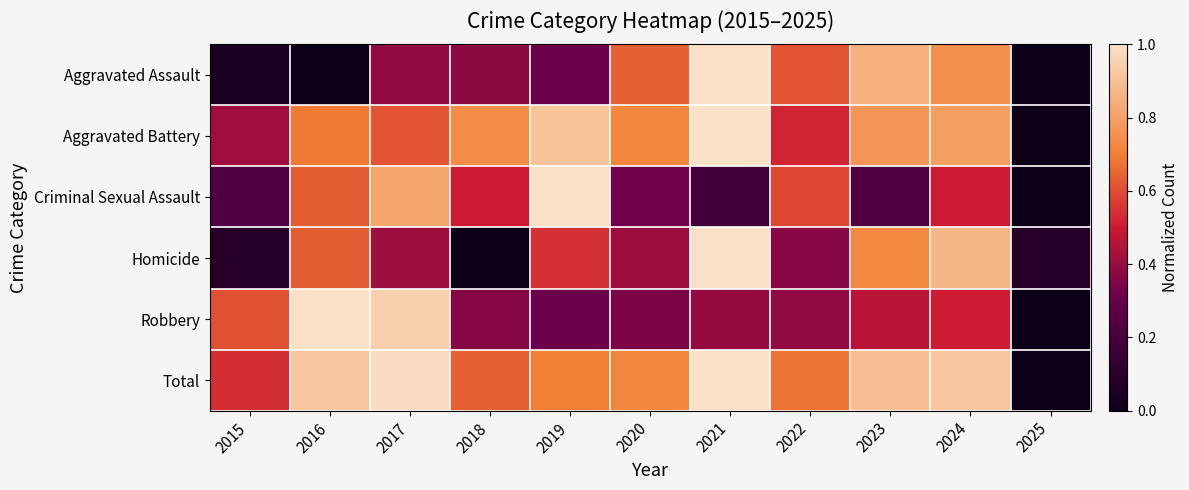

Reading left to right, transcribe all the data shown in this chart.

Aggravated Assault: 2015=0.0	2016=0.0	2017=0.4	2018=0.4	2019=0.3	2020=0.6	2021=1.0	2022=0.6	2023=0.9	2024=0.8	2025=0.0
Aggravated Battery: 2015=0.4	2016=0.7	2017=0.6	2018=0.7	2019=0.9	2020=0.7	2021=1.0	2022=0.5	2023=0.8	2024=0.8	2025=0.0
Criminal Sexual Assault: 2015=0.2	2016=0.6	2017=0.8	2018=0.5	2019=1.0	2020=0.3	2021=0.2	2022=0.6	2023=0.2	2024=0.5	2025=0.0
Homicide: 2015=0.1	2016=0.6	2017=0.4	2018=0.0	2019=0.5	2020=0.4	2021=1.0	2022=0.4	2023=0.7	2024=0.9	2025=0.1
Robbery: 2015=0.6	2016=1.0	2017=0.9	2018=0.4	2019=0.3	2020=0.3	2021=0.4	2022=0.4	2023=0.5	2024=0.5	2025=0.0
Total: 2015=0.5	2016=0.9	2017=1.0	2018=0.6	2019=0.7	2020=0.7	2021=1.0	2022=0.7	2023=0.9	2024=0.9	2025=0.0